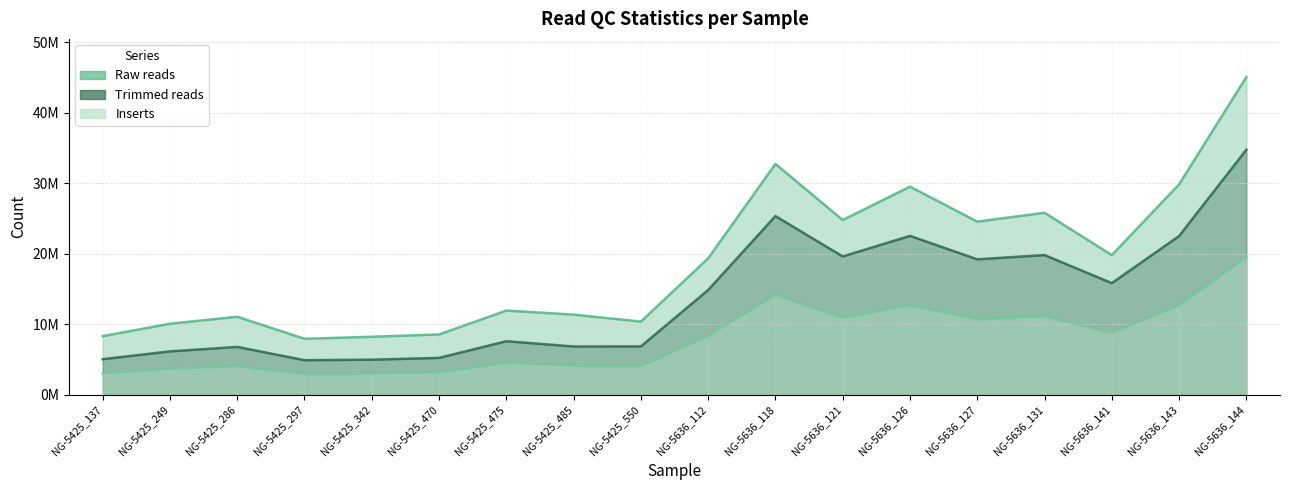

What is the label of the 15th point from the left?

NG-5636_131